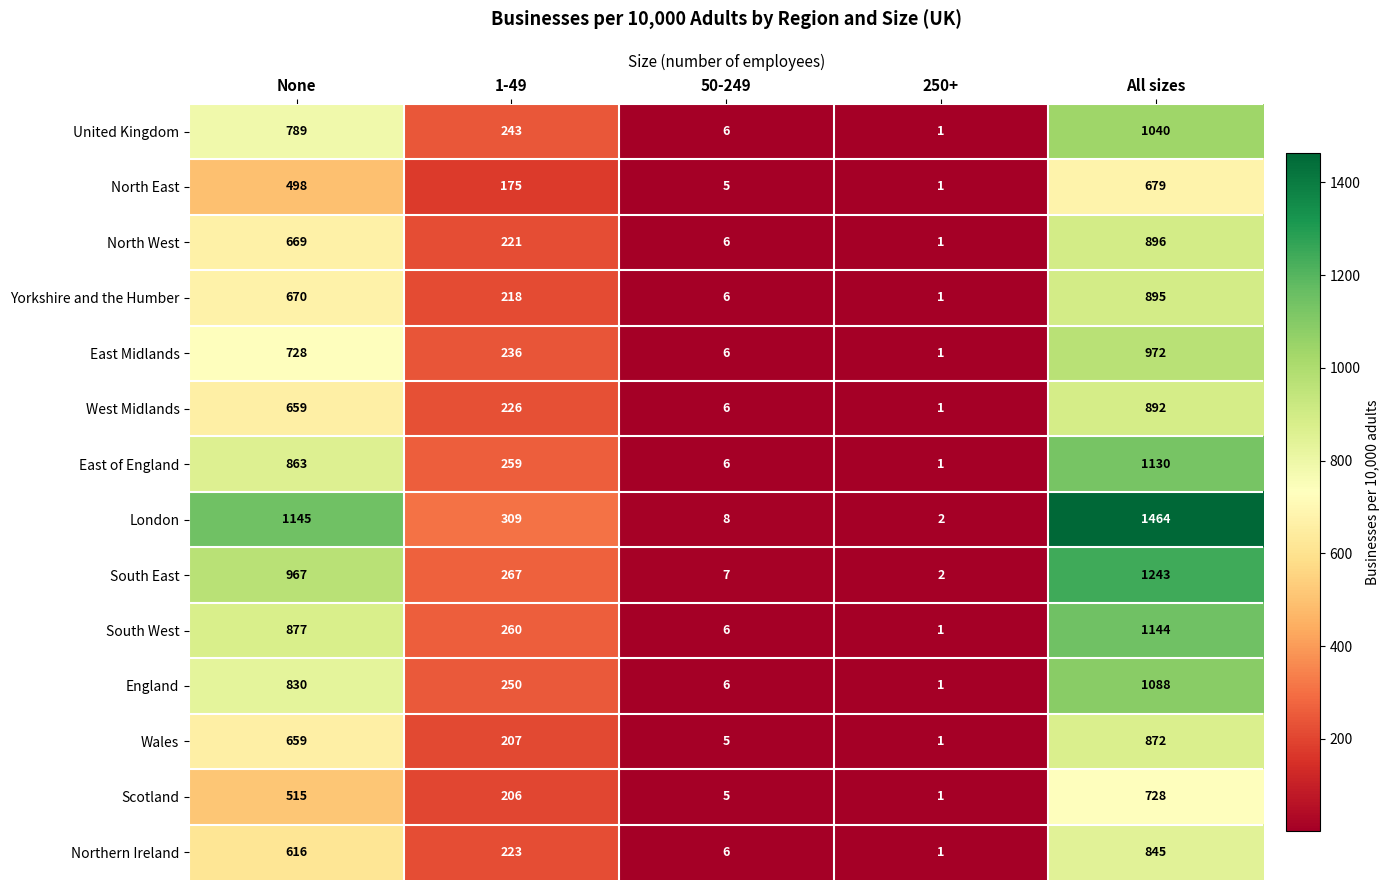

How many categories are shown in the chart?

5